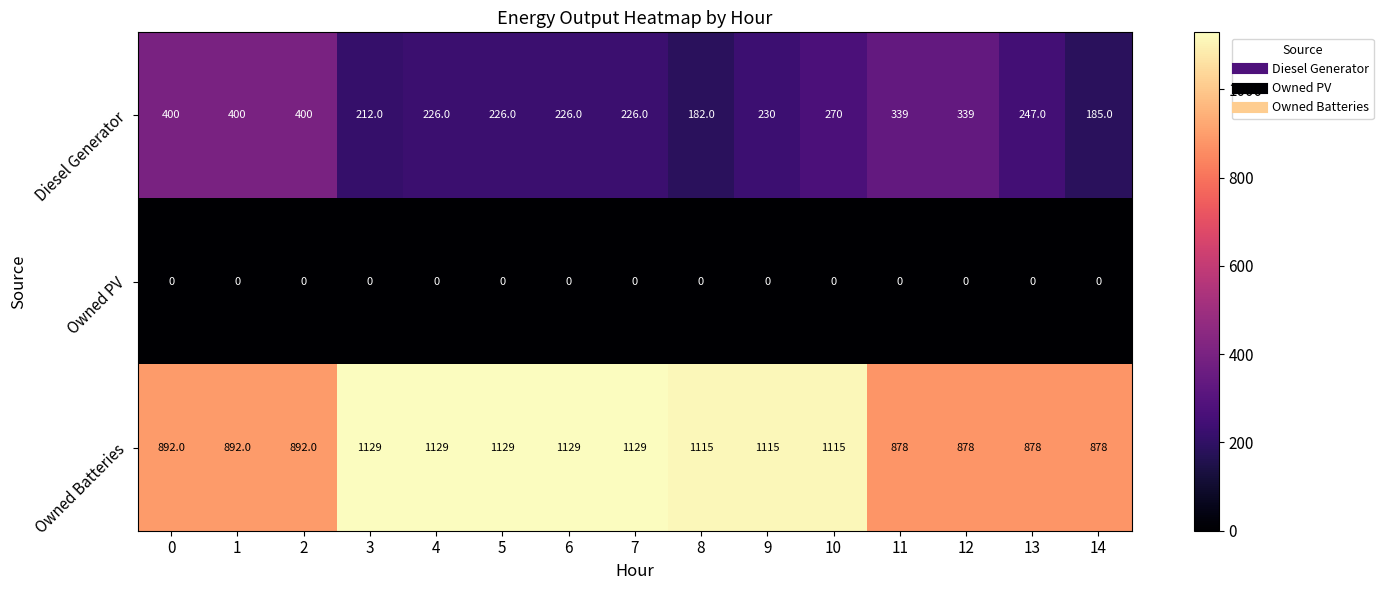

At 7, list the series in order from largest to smallest.

Owned Batteries, Diesel Generator, Owned PV